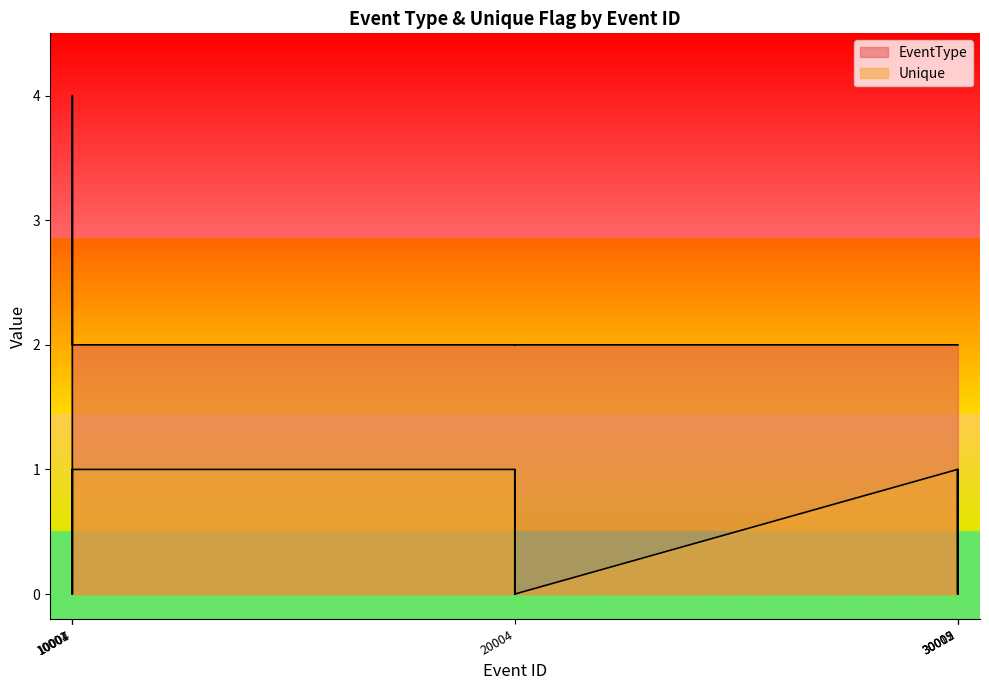

What is the value of the EventType point at the 8th from the left?

2